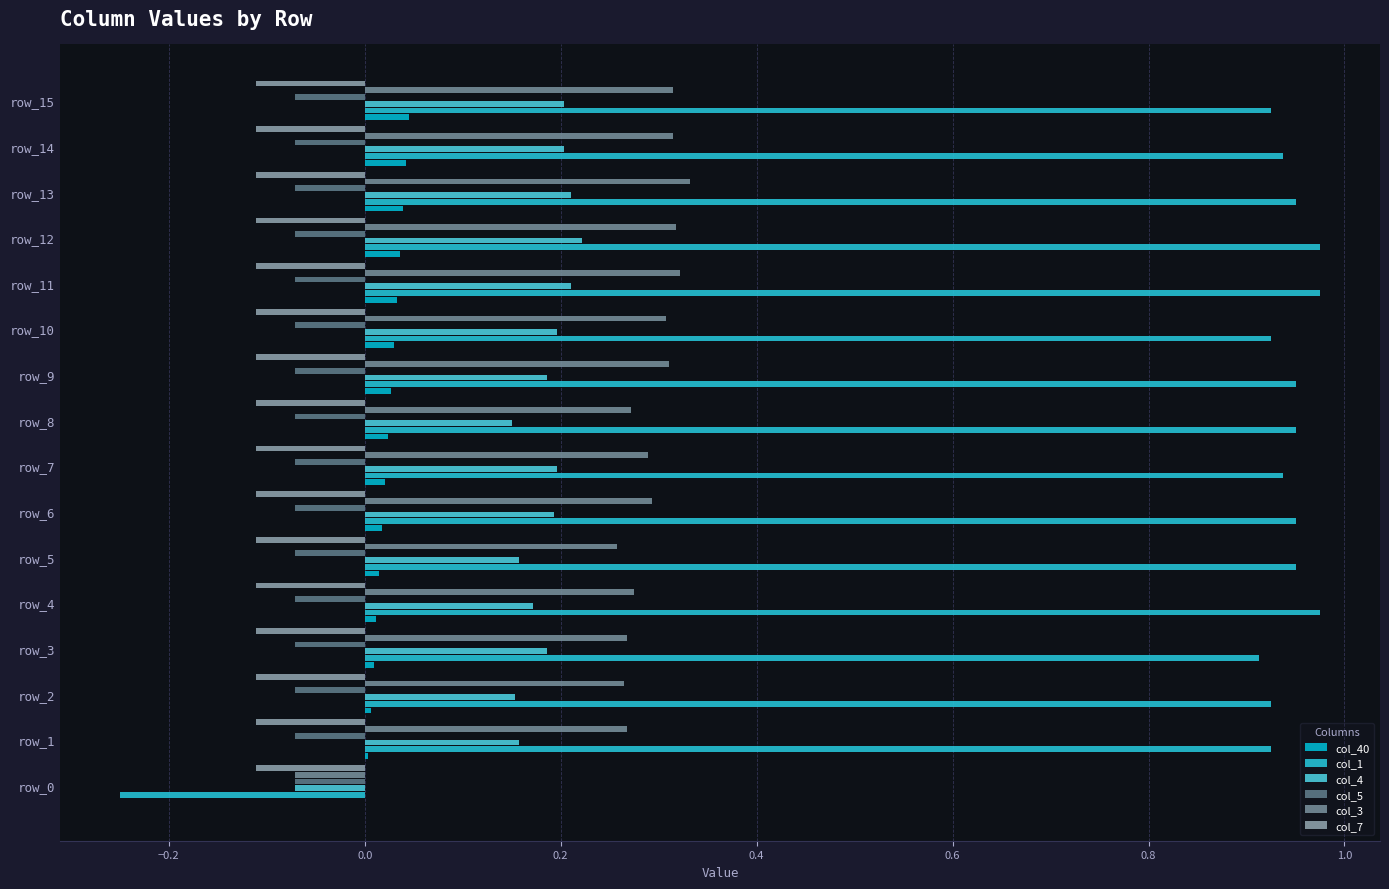

How many values in col_4 are above zero?

15